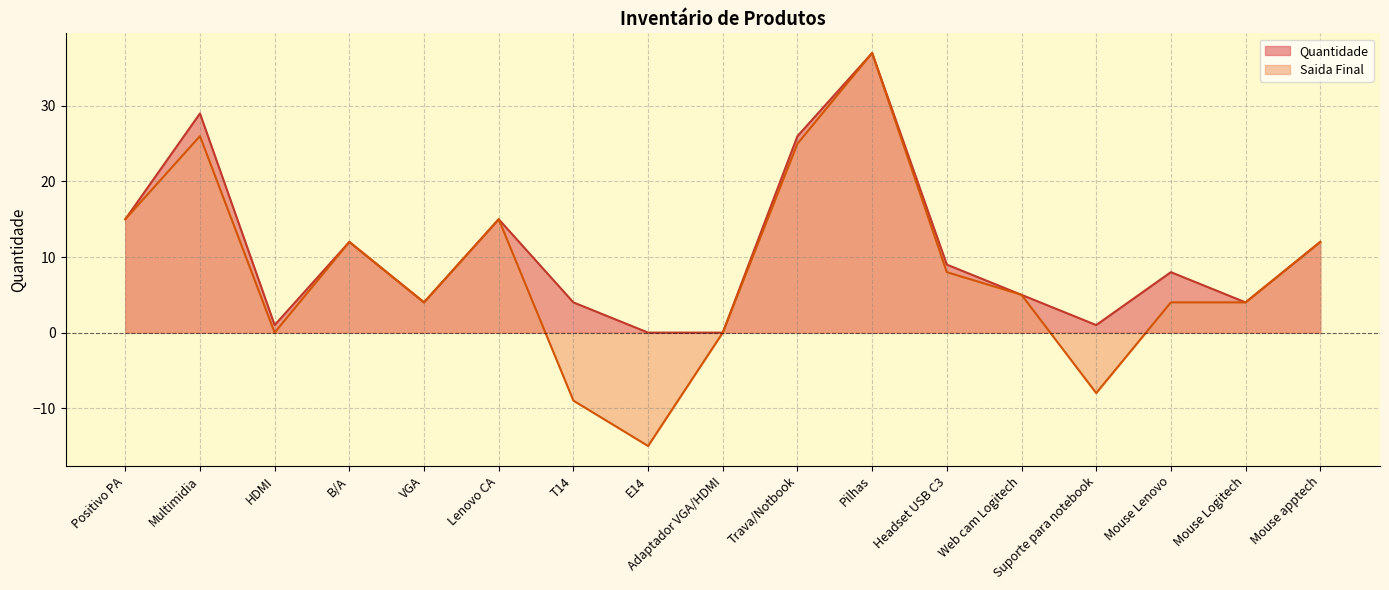

True or false: Saida Final and Quantidade intersect in this chart.

False